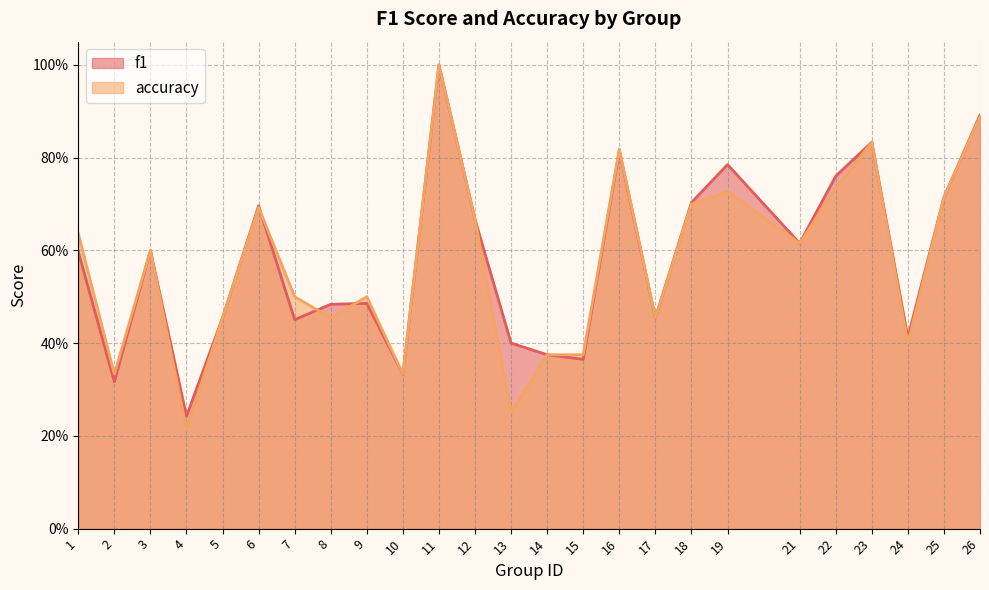

Between 7 and 22, which series saw the biggest shift?

f1